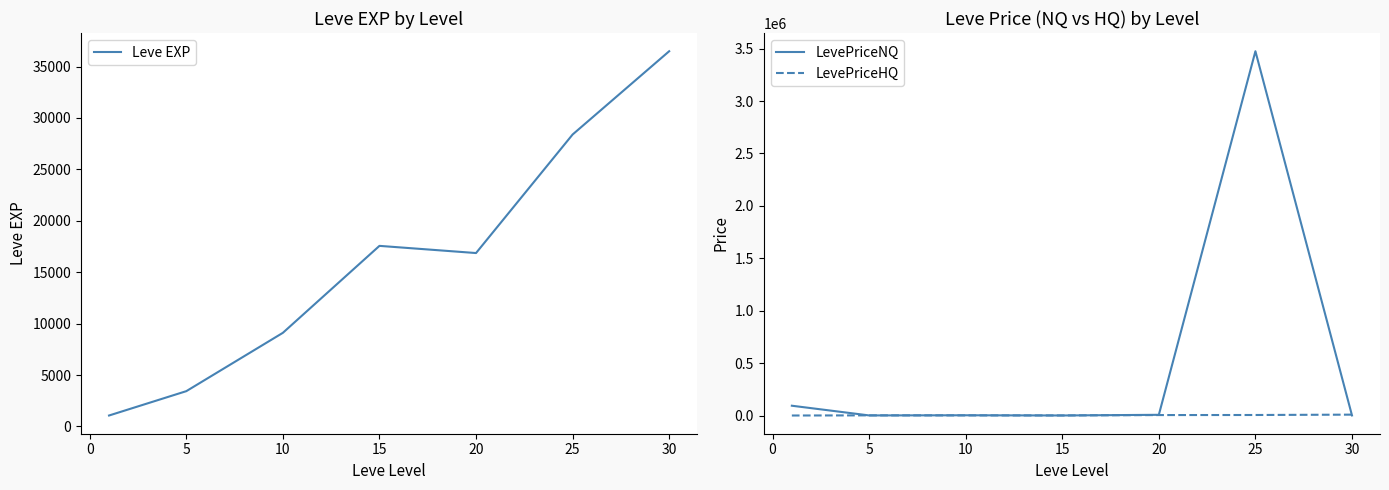

How many interior local valleys does the Leve EXP series have?

1